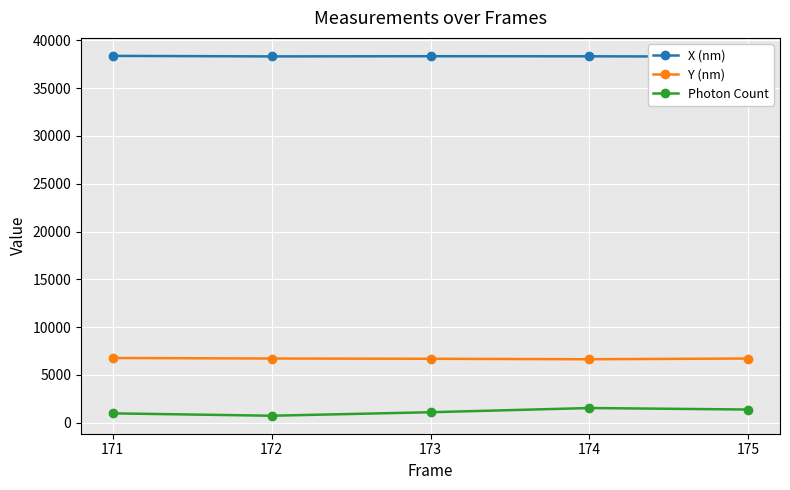

Is the value of Y (nm) at 174 greater than the value of Photon Count at 171?

Yes